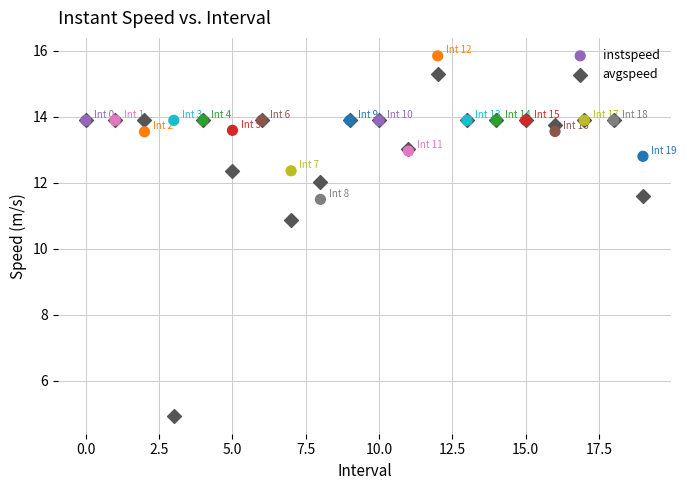

Which series reaches the maximum Y coordinate?

instspeed